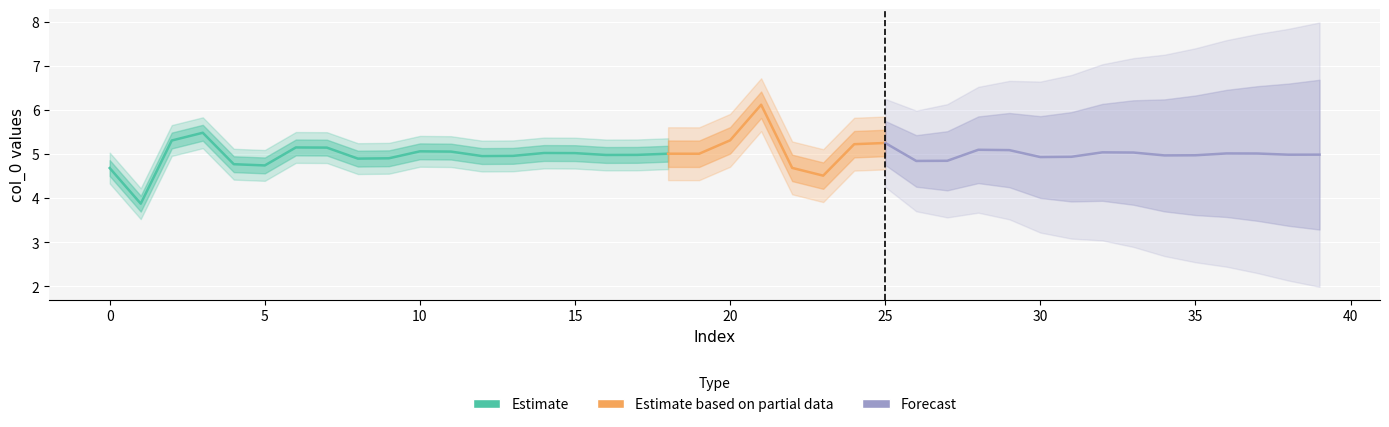

What is the difference between the col_0 values at 39 and 3?

0.5